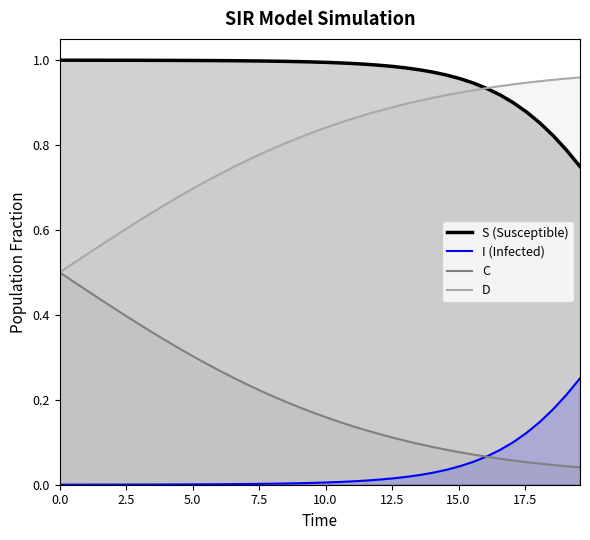

What is the minimum value for D?

0.5